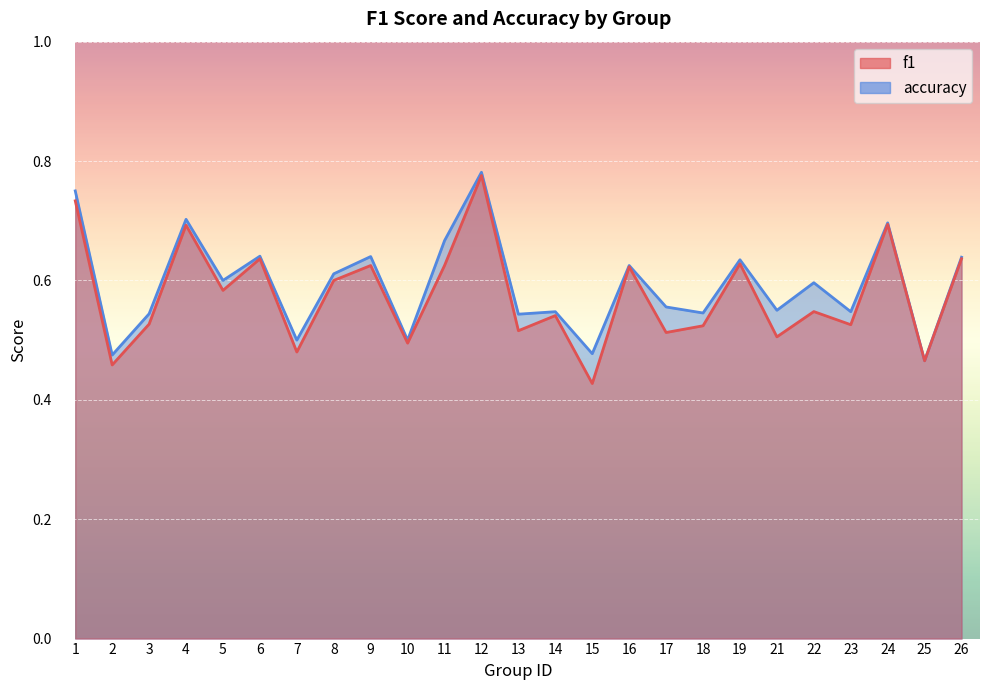

How many interior local peaks does the f1 series have?

9